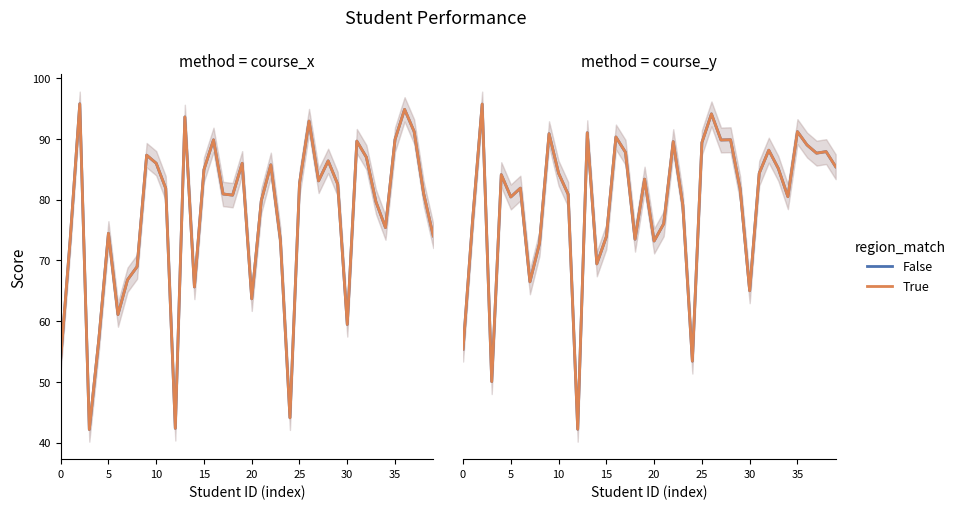

What is the lowest value of the Course Total_x series?

42.1